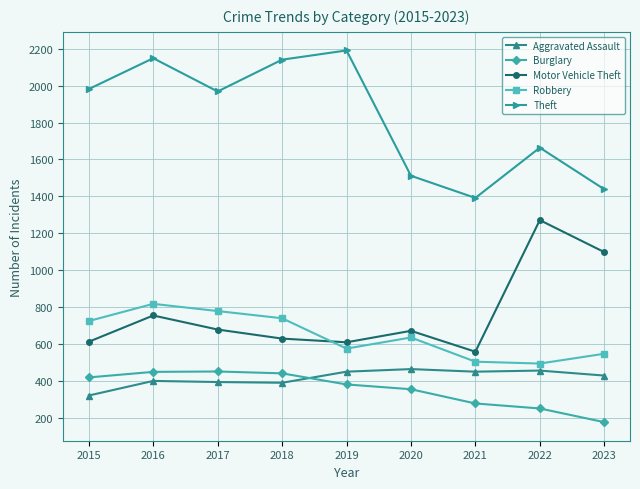

How many lines are shown in the chart?

5